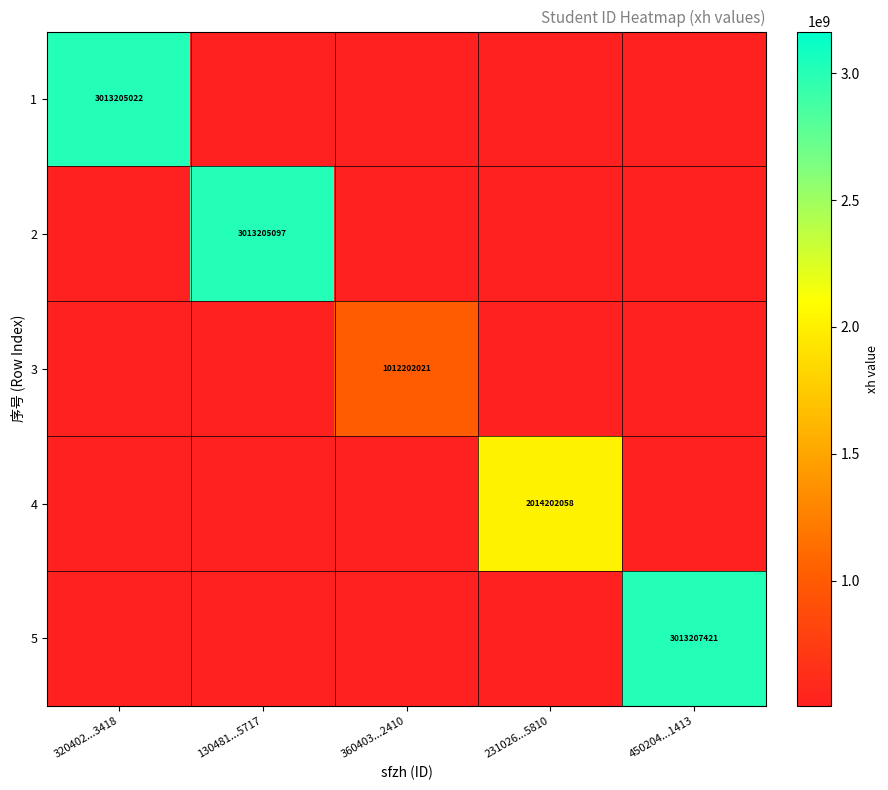

The value of 5 at 450204...1413 is 3013207421.0. True or false?

True